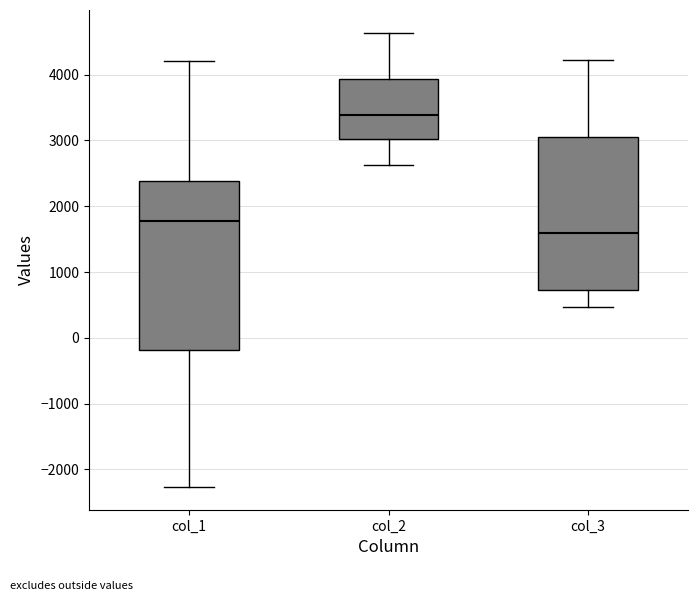

Which box has the highest median line?

col_2